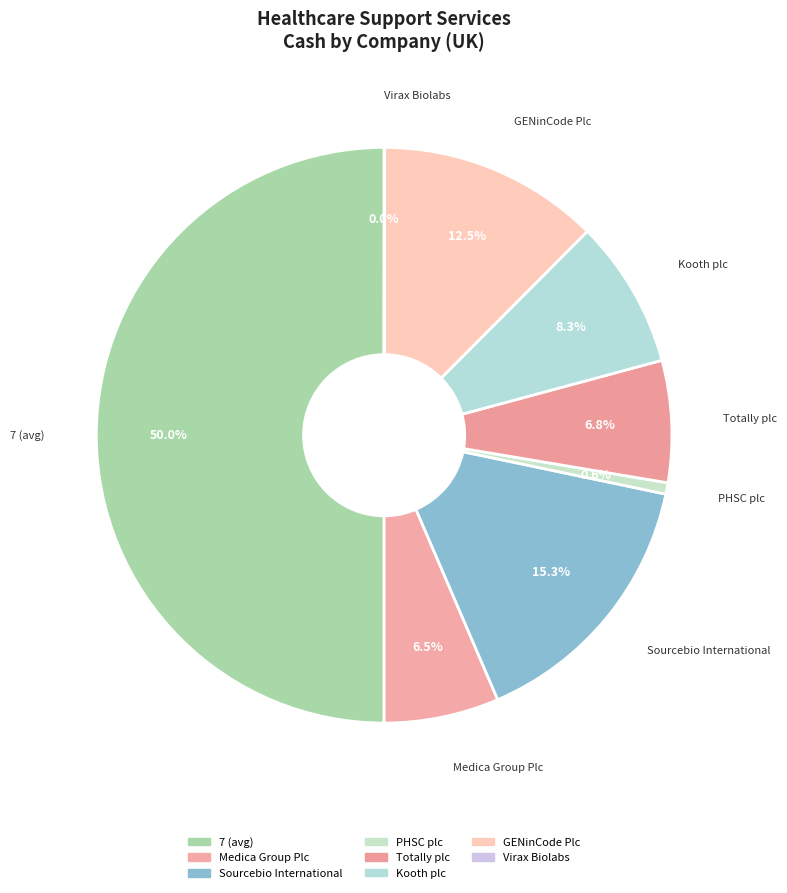

Between PHSC plc and Totally plc, which is larger?

Totally plc